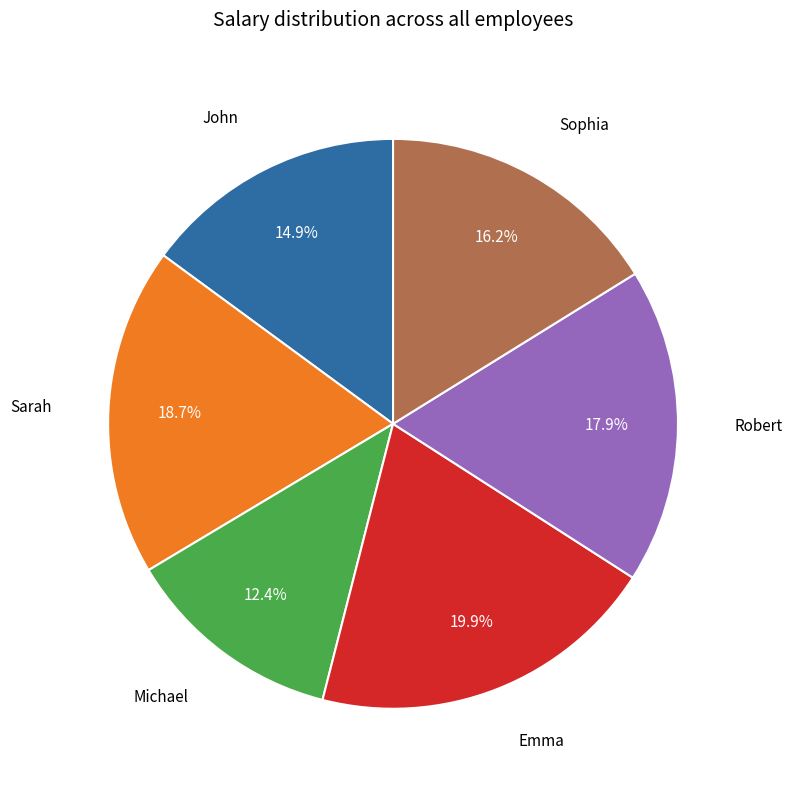

Is there any slice that represents more than half of the pie?

No